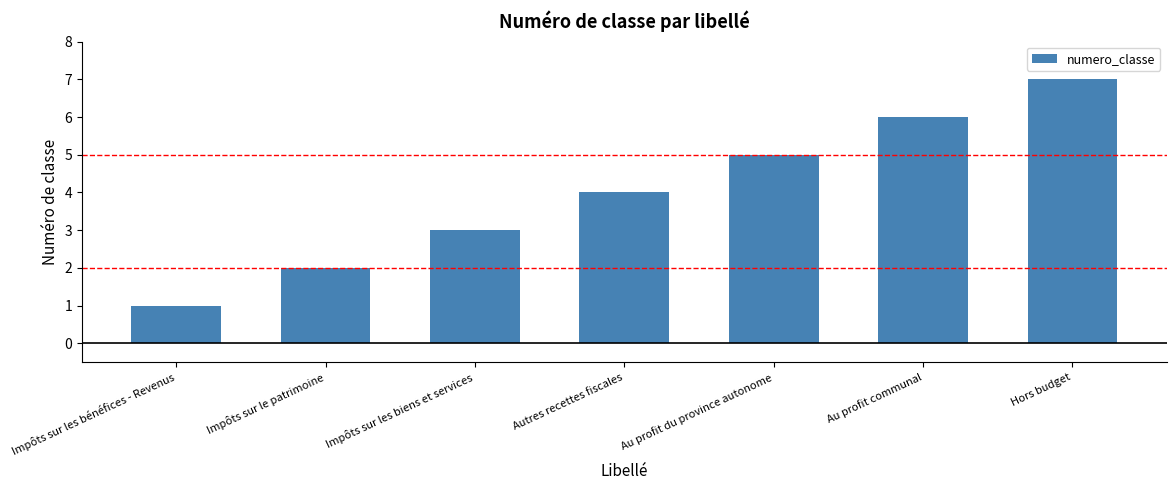

What is the change in value from Impôts sur les biens et services to Autres recettes fiscales?

+1